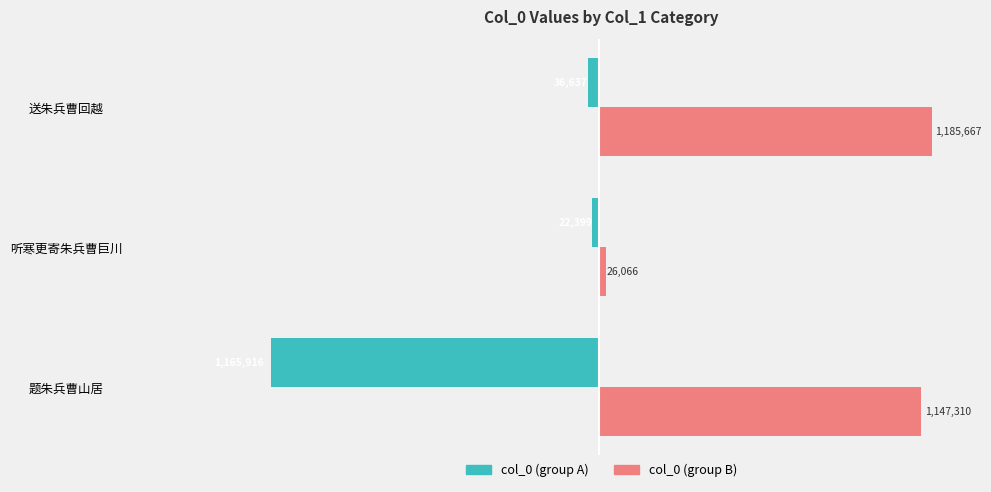

What is the sum of all col_0 (group A) values?

-1224952